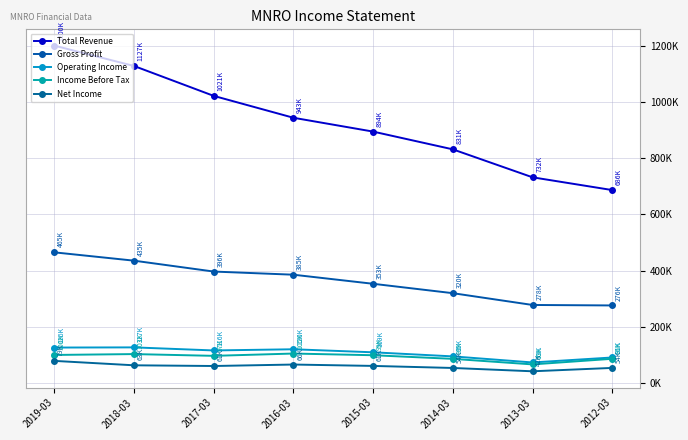

What is the minimum value shown in the chart?

42300